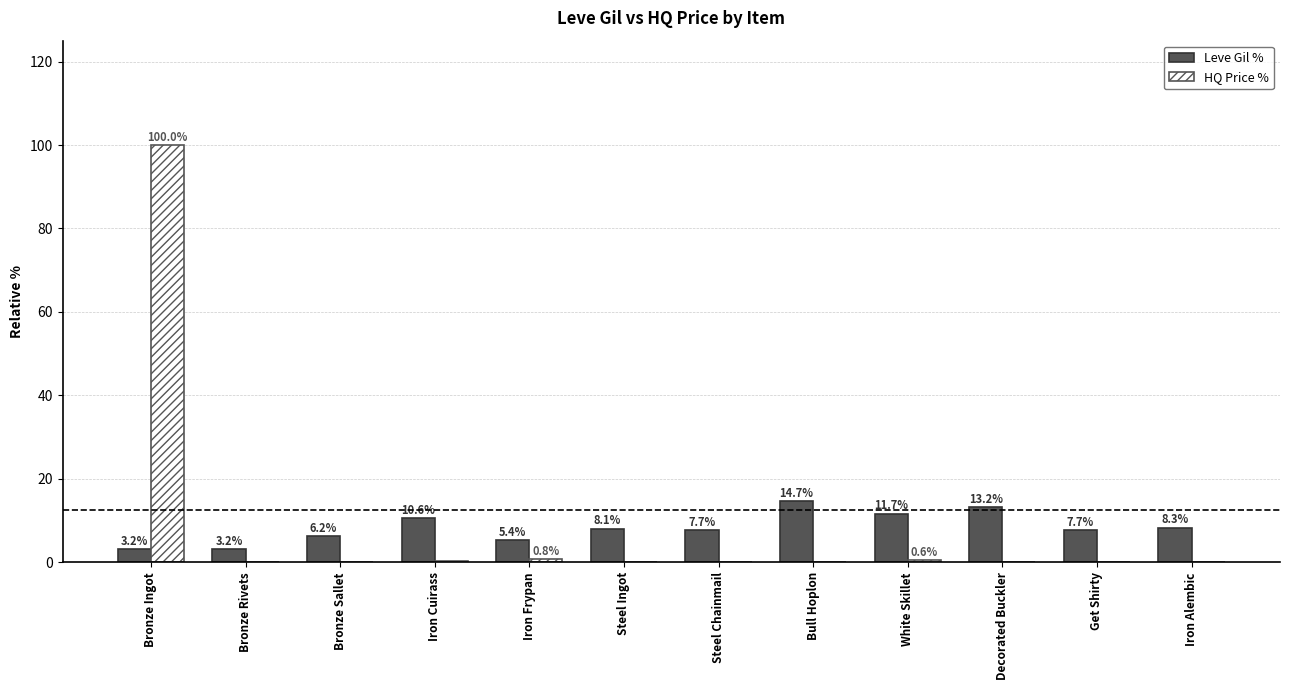

Is it true that Leve Gil % equals 7.7 at Get Shirty?

True